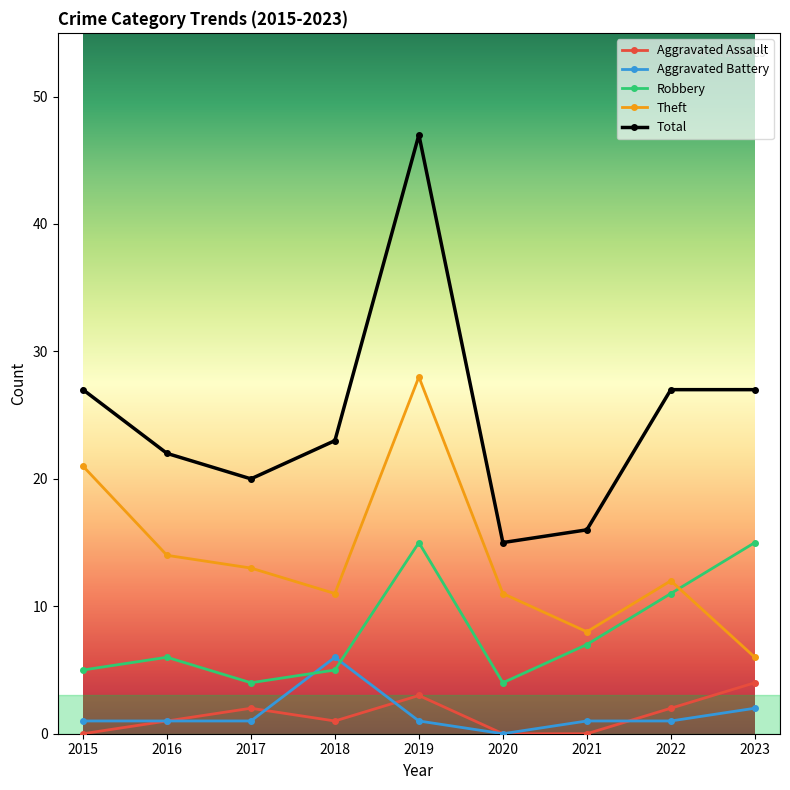

At which category does Total reach its first local valley?

2017